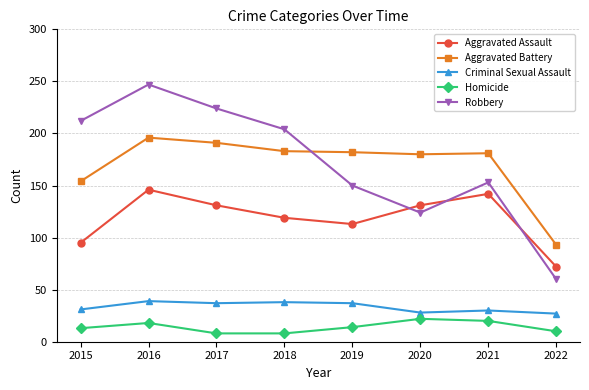

True or false: Robbery and Aggravated Assault cross at least once.

True